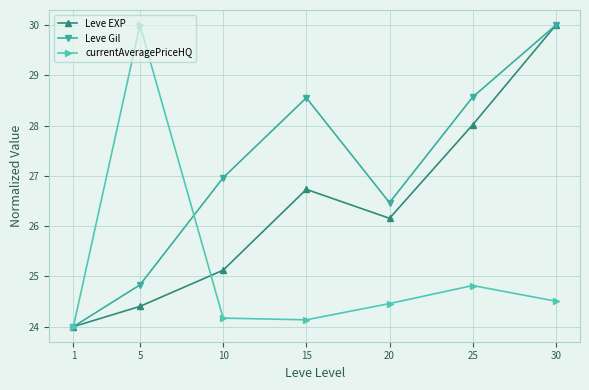

Rank the series by their average value, from highest to lowest.

Leve Gil, Leve EXP, currentAveragePriceHQ